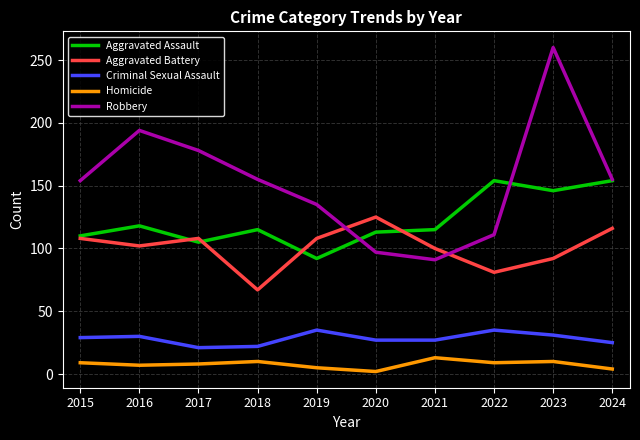

Does the chart display data point markers on the line(s)?

No